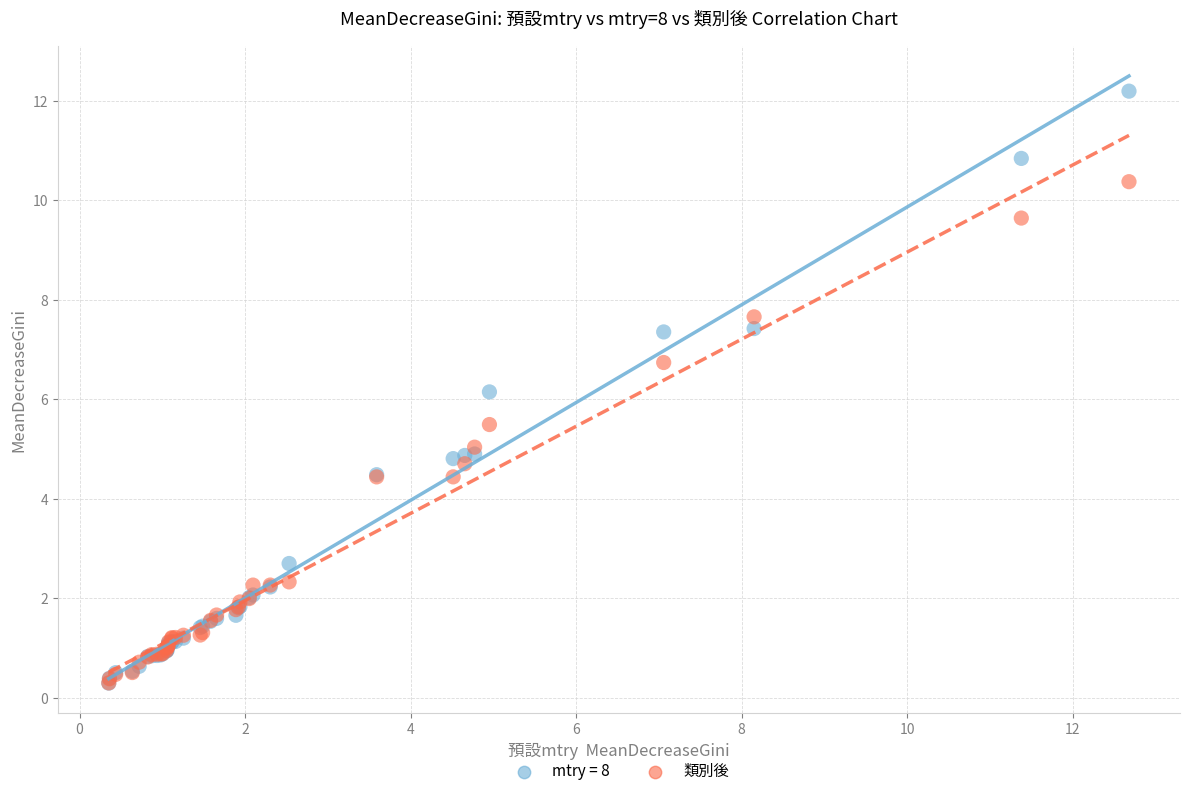

Across all series, what Y value is closest to 6?

6.2